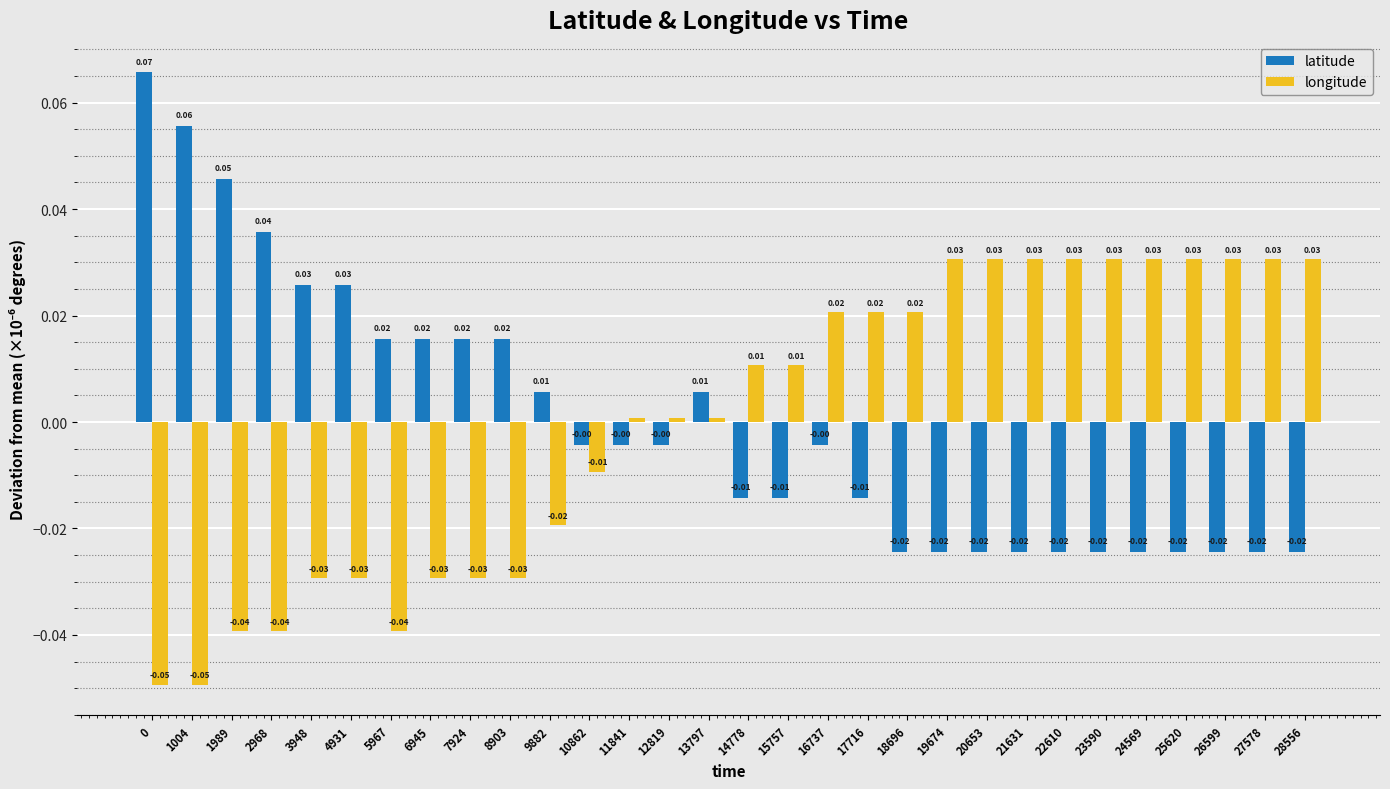

How many data points in latitude are above 0?

12